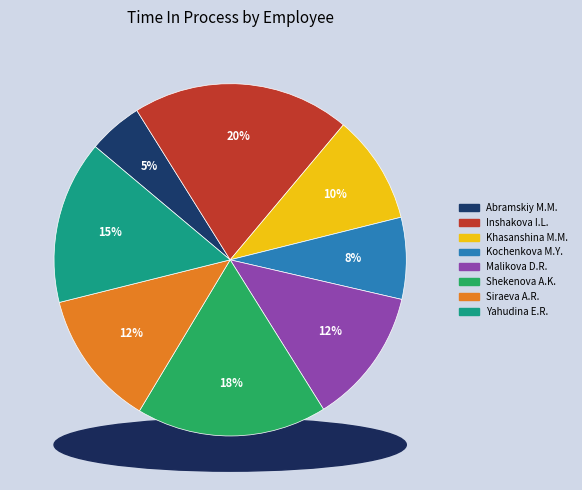

Approximately how many times larger is the value at Yahudina E.R. compared to Kochenkova M.Y.?

2.0